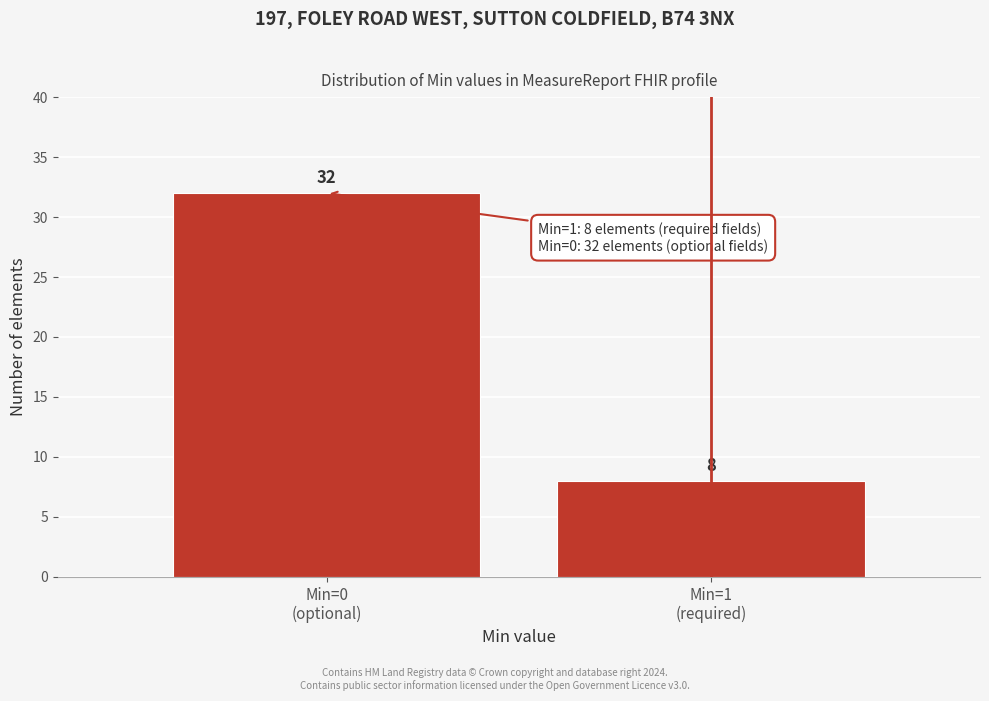

Reading left to right, extract all data points from this chart.

32	8